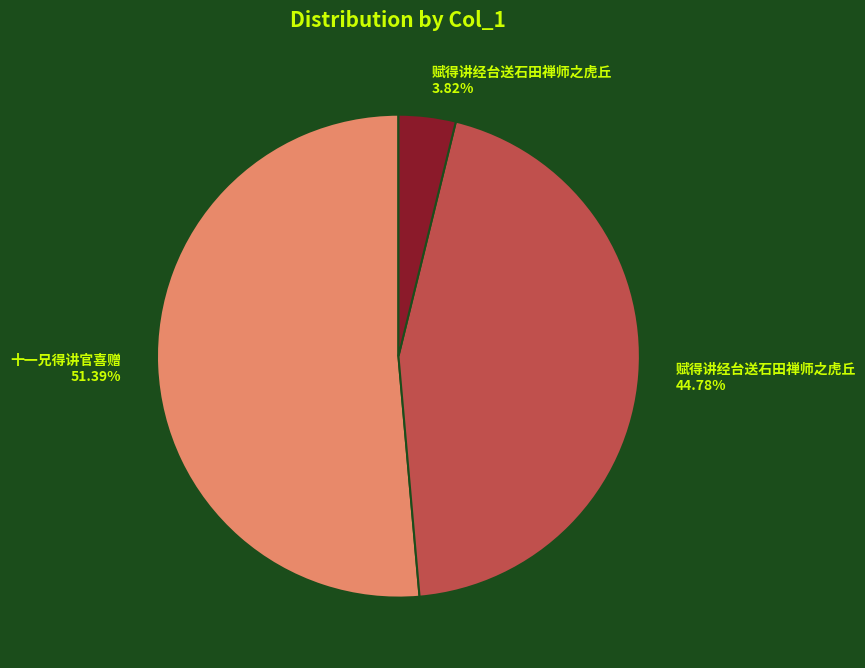

Is there any slice that represents more than half of the pie?

Yes